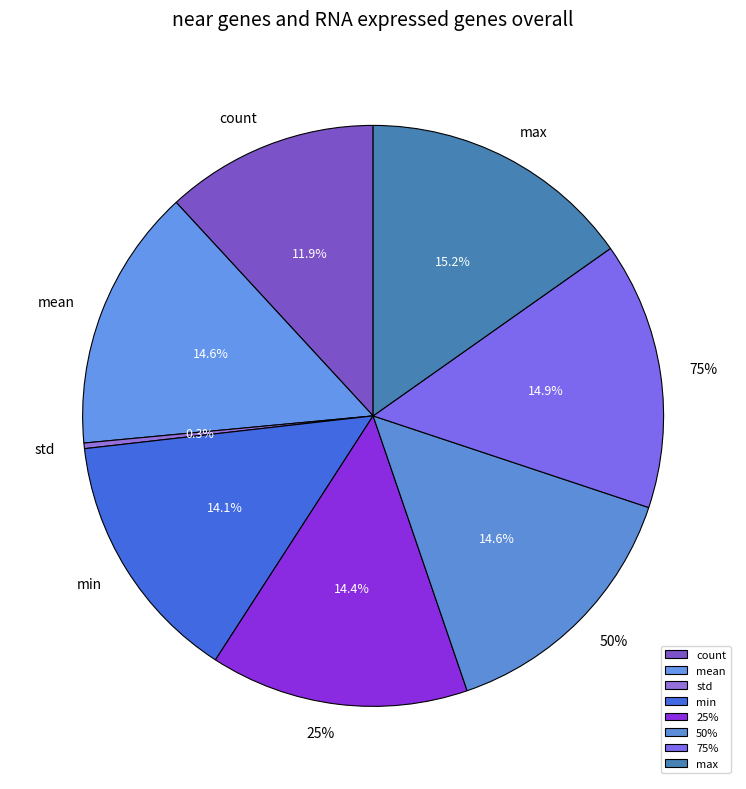

What percentage is the 50% slice, to the nearest percent?

15%